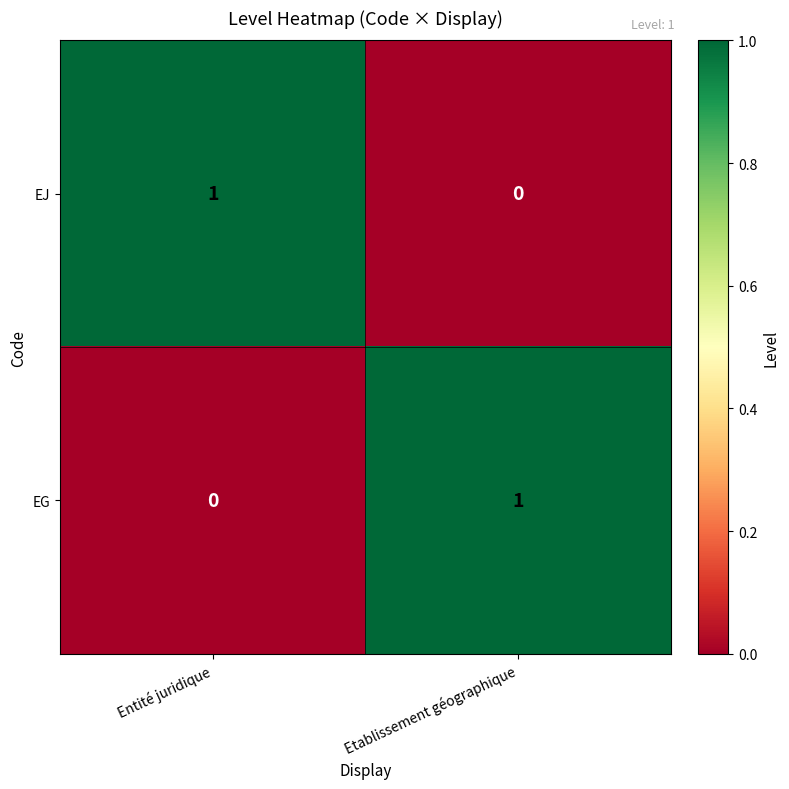

At how many categories does at least one series exceed 0?

2